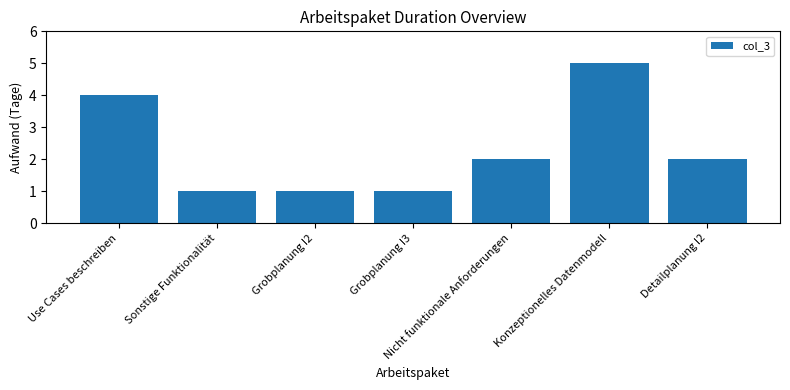

Reading left to right, transcribe all the data shown in this chart.

4	1	1	1	2	5	2